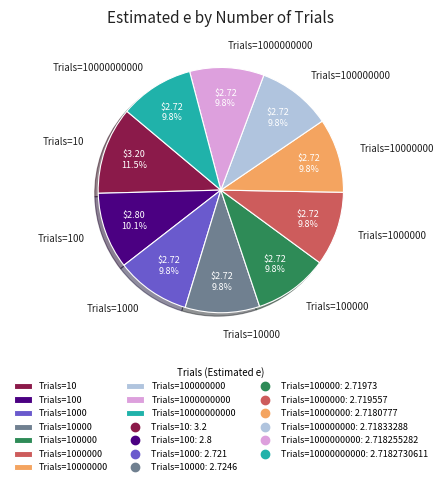

Which slice is the largest?

Trials=10